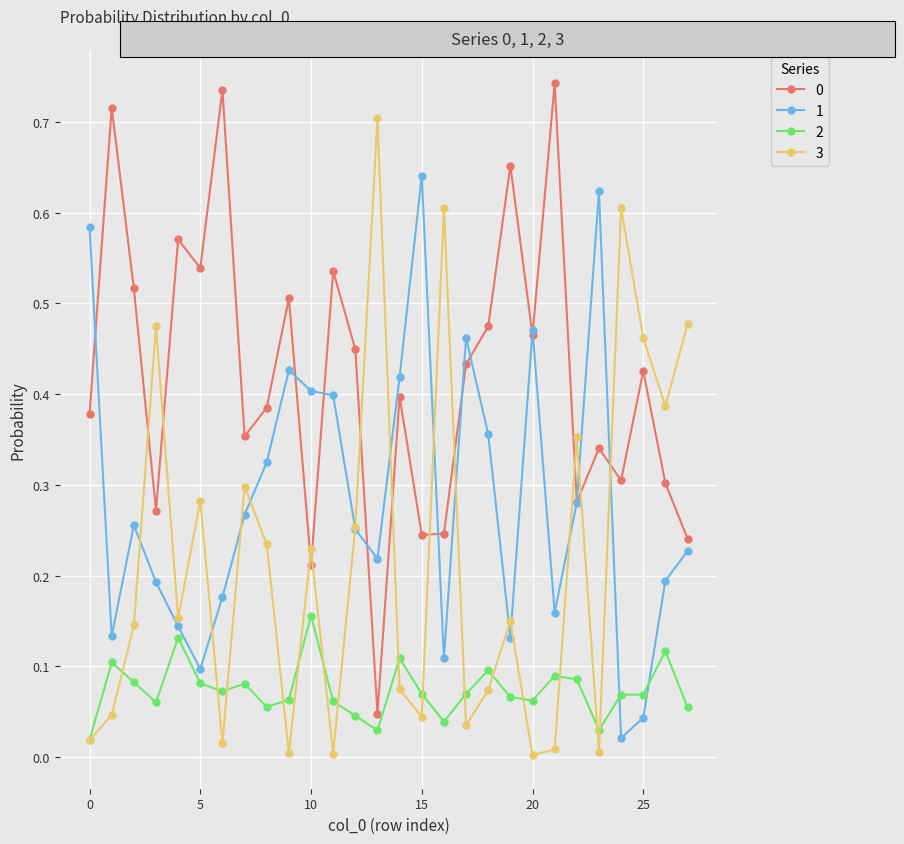

How many categories are shown in the chart?

28